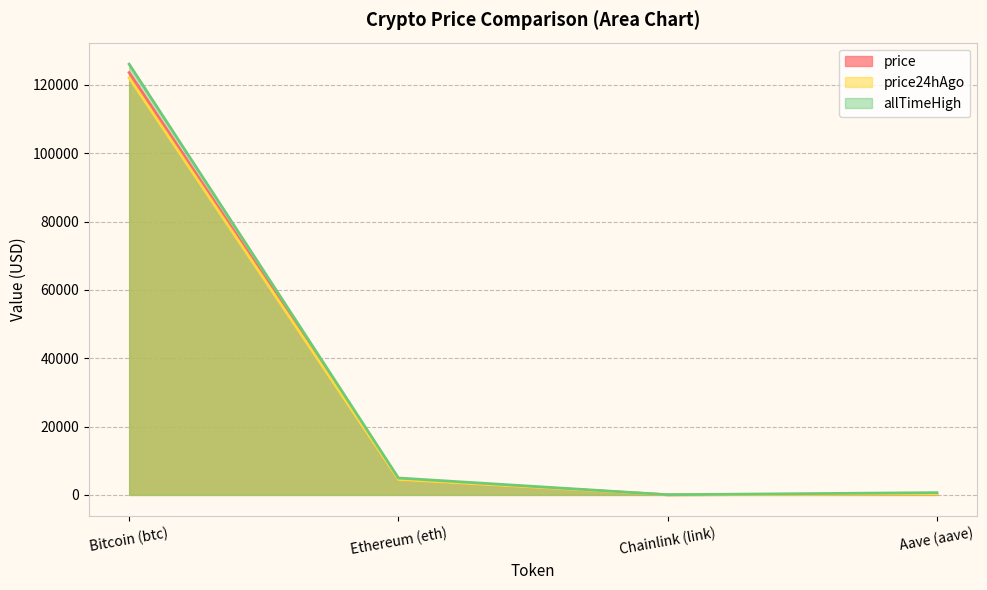

Which series changed the most between Ethereum (eth) and Chainlink (link)?

allTimeHigh